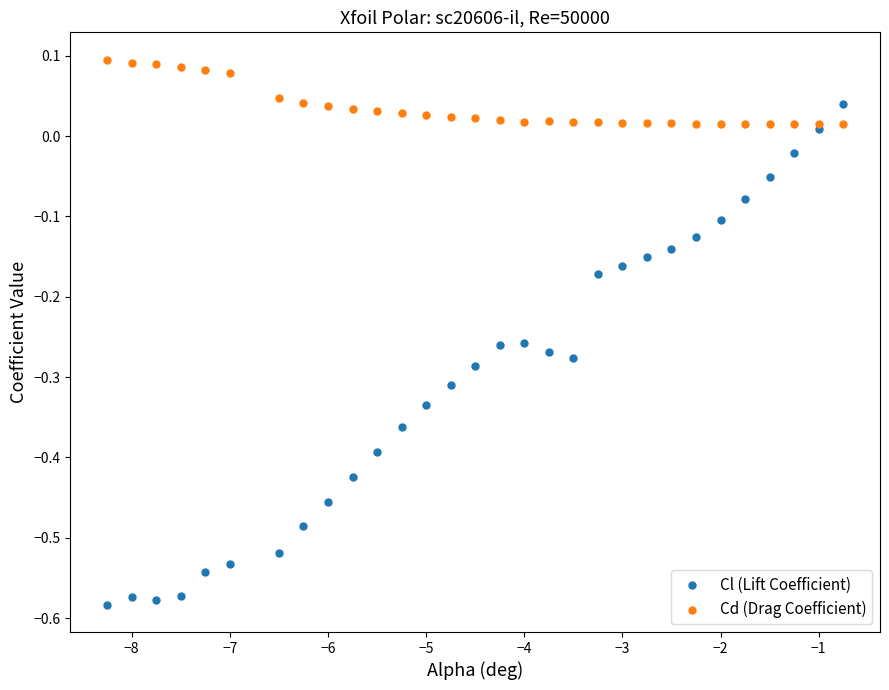

Which series contains the lowest Y value?

Cl (Lift Coefficient)